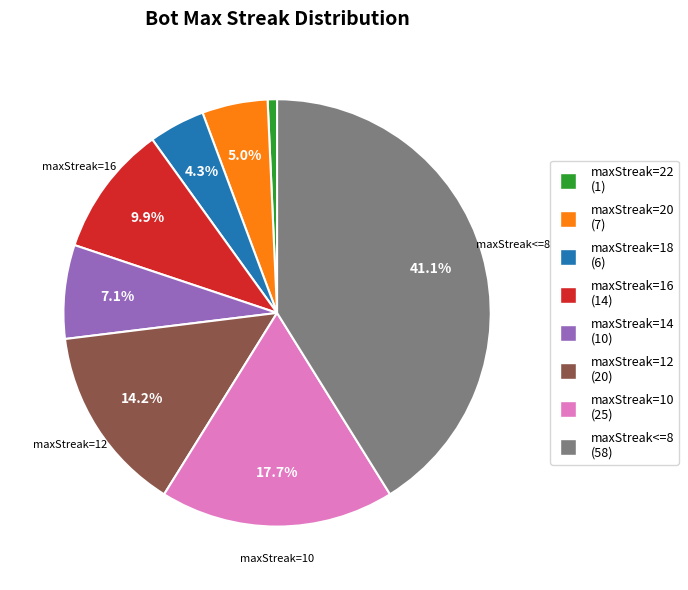

Does any single category account for the majority?

No